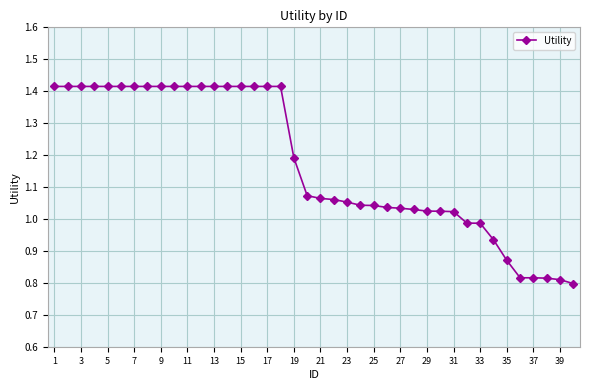

What is the average value?

1.2